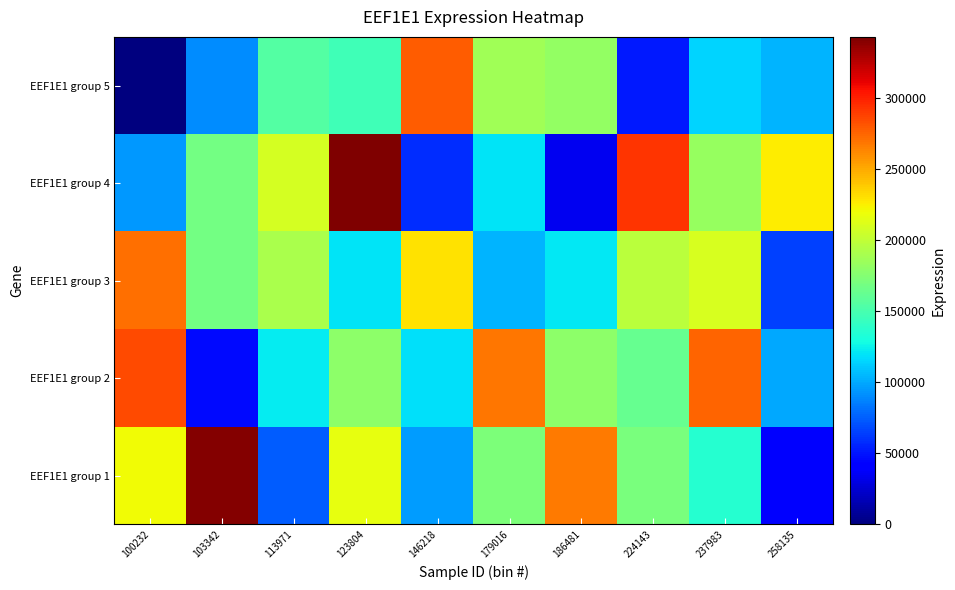

What is the total value across all series at 123804?

1006036